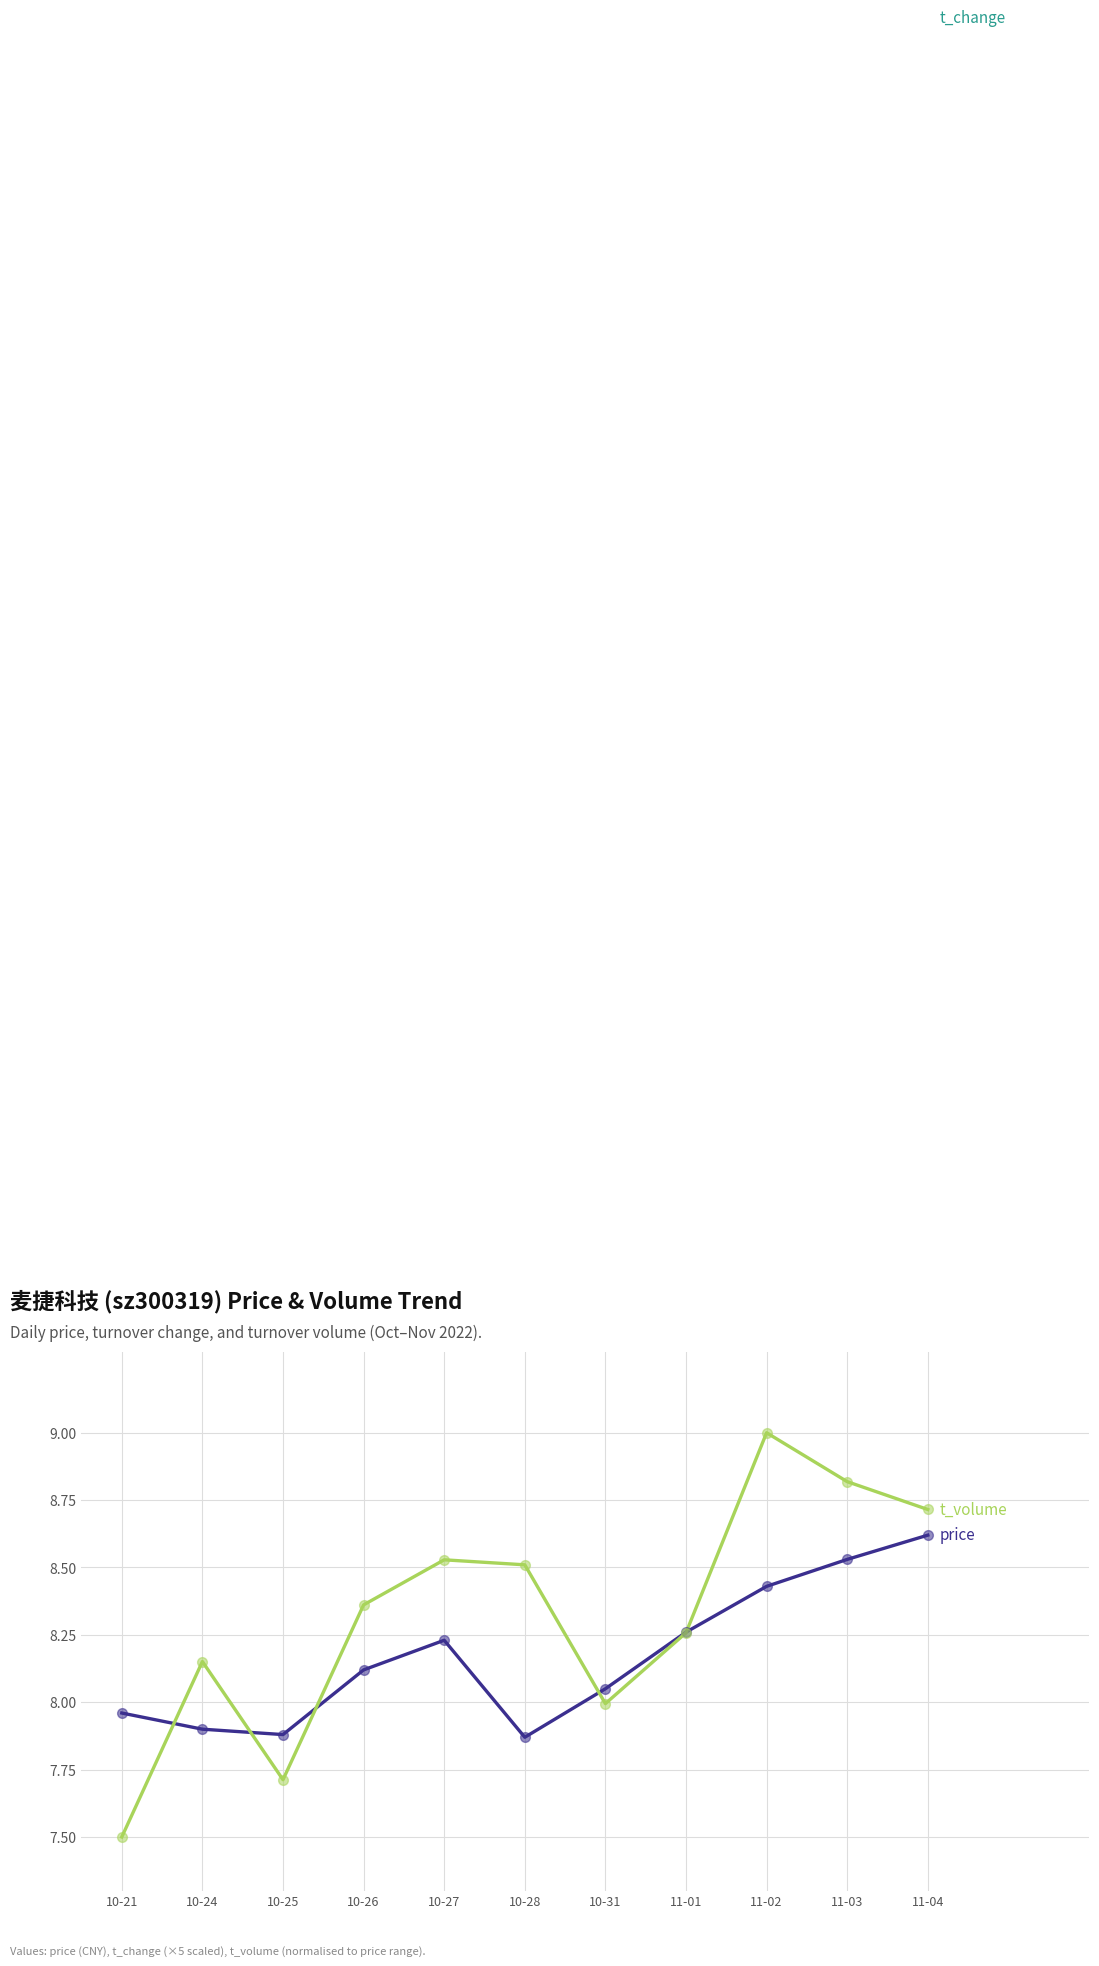

What is the total value across all series at 10-25?

26.8